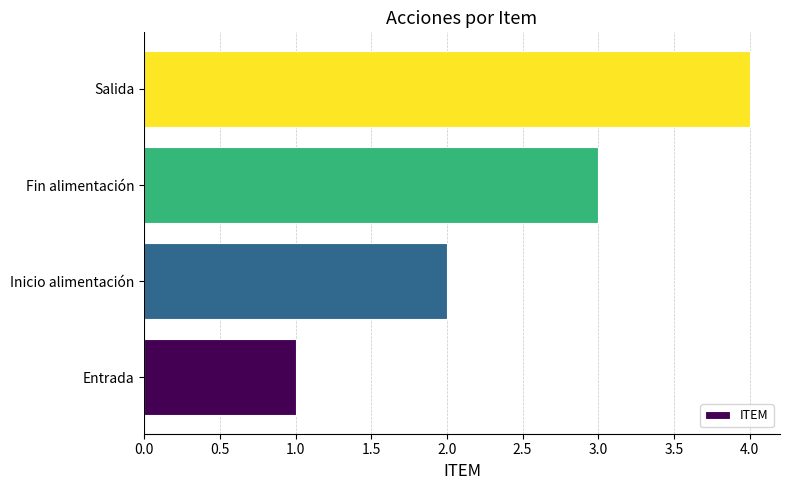

What is the ratio of the value at Inicio alimentación to the value at Salida?

0.5